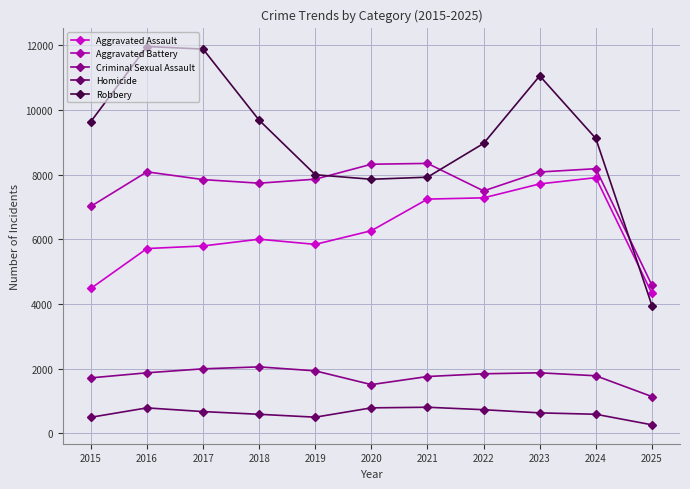

True or false: Aggravated Battery has more than 1 points higher than both neighbors.

True